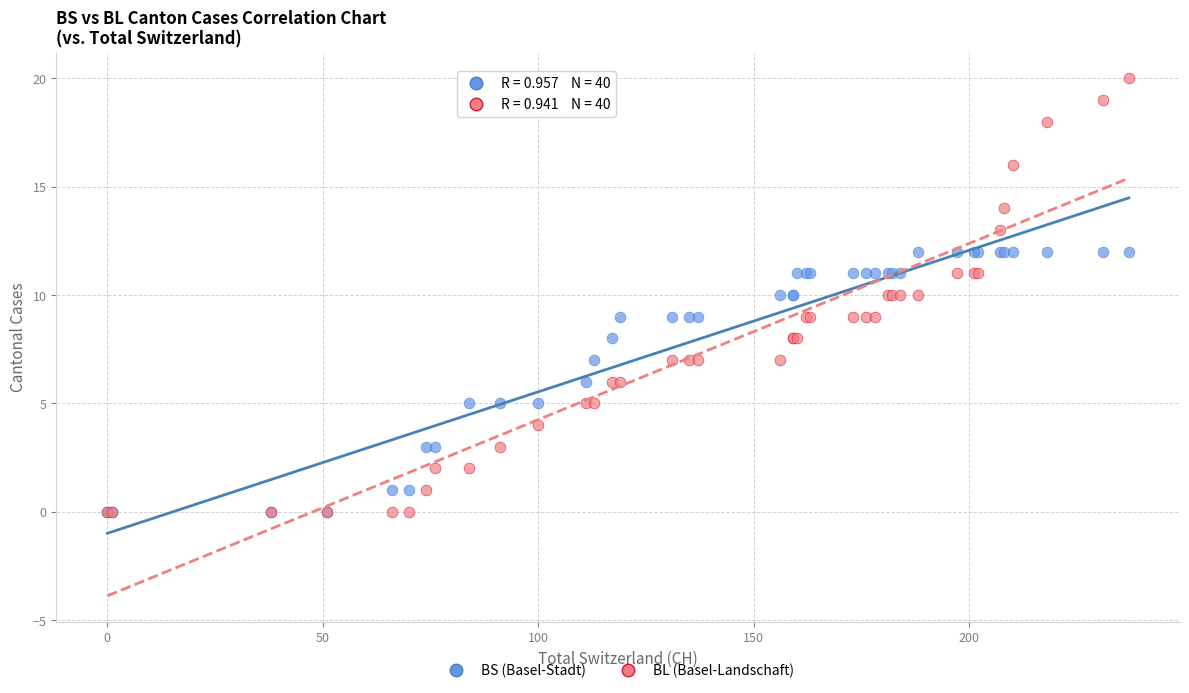

Which series reaches the maximum Y coordinate?

BL (Basel-Landschaft)